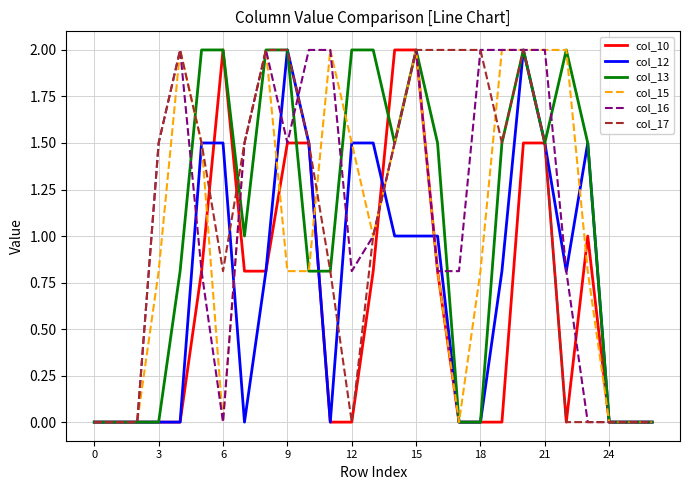

What is the maximum value shown in the chart?

2.0